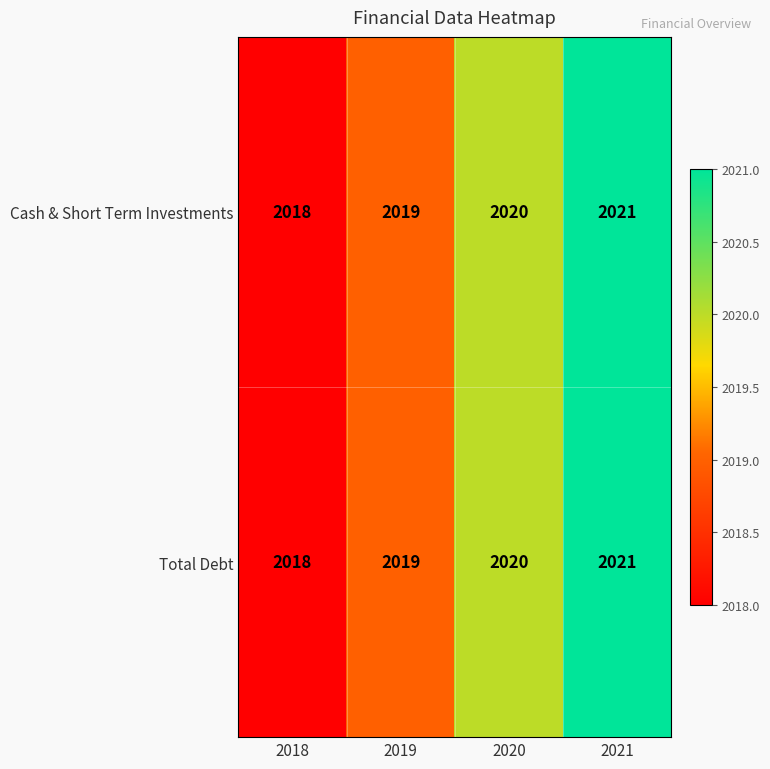

What is the difference between the maximum and minimum values in the Cash & Short Term Investments series?

3